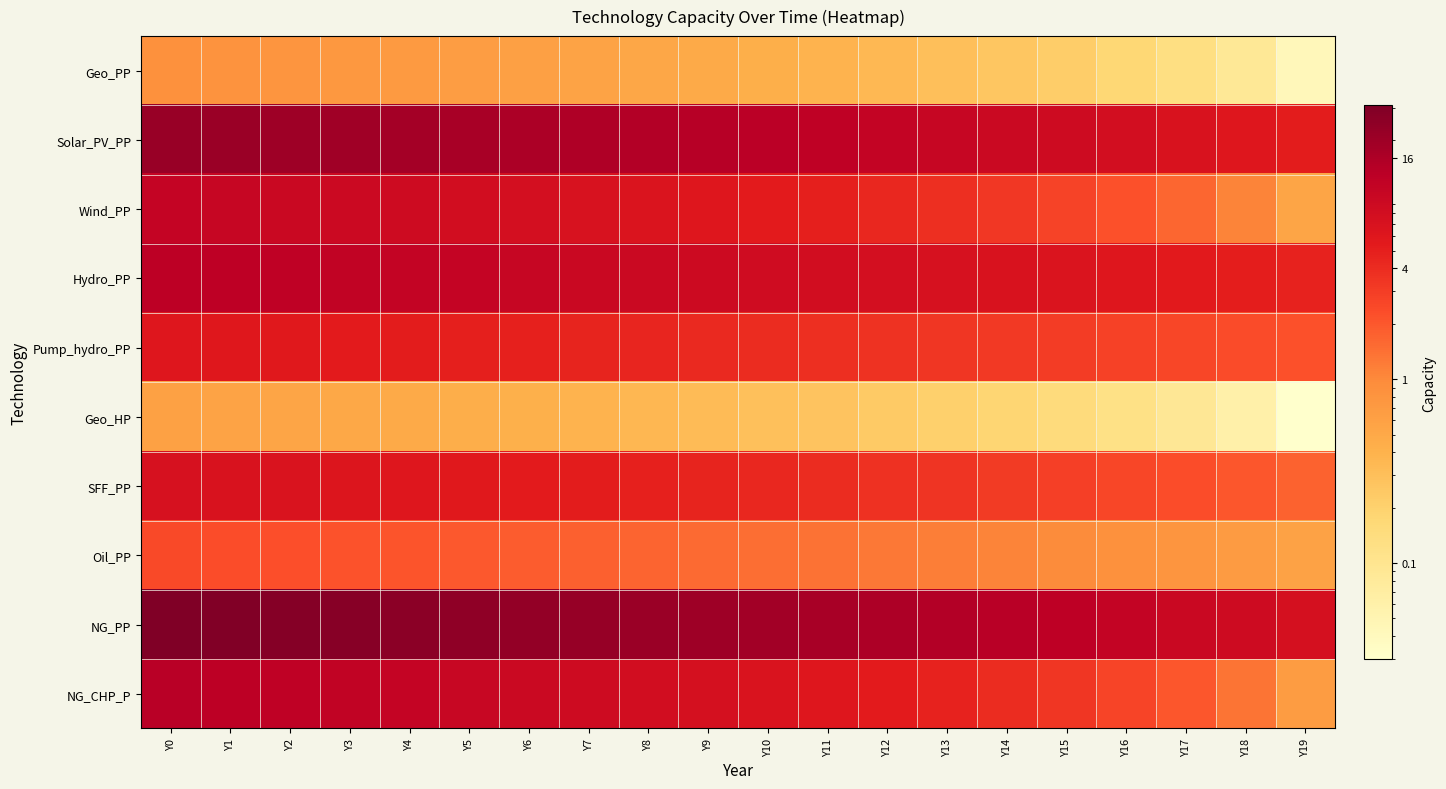

Which series has the widest spread of values?

NG_PP